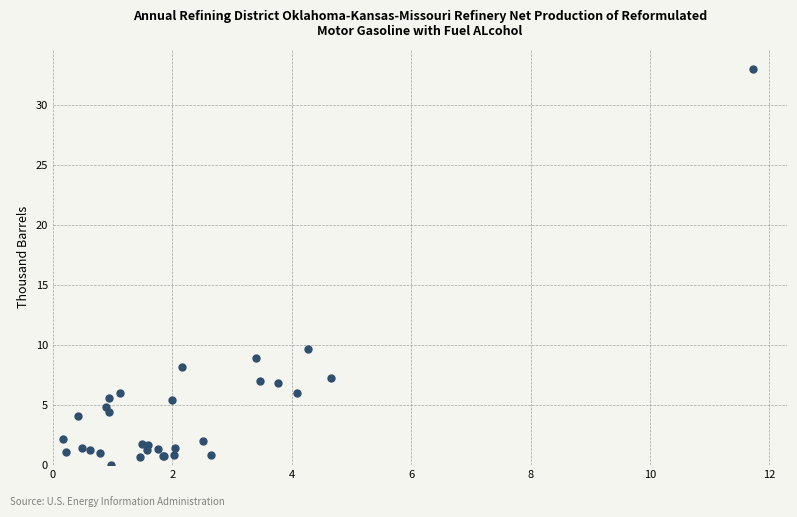

What Y value in the scatter plot is closest to 16?

9.7